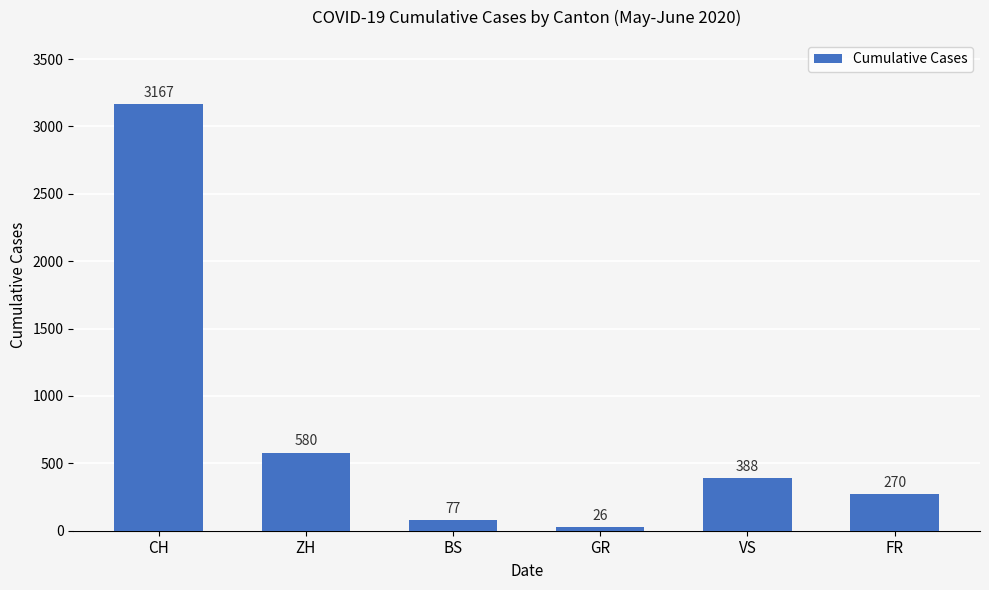

Reading left to right, transcribe all the data shown in this chart.

3167	580	77	26	388	270